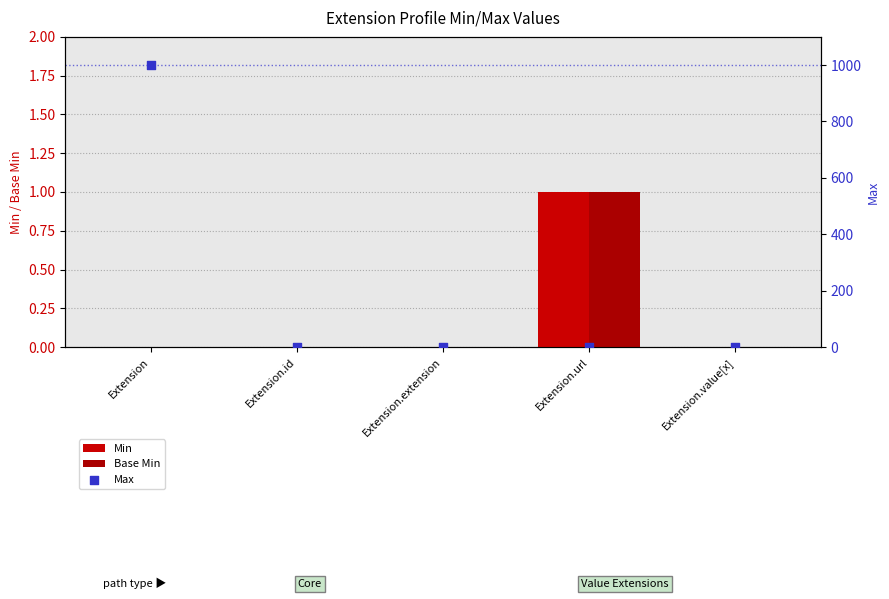

Which series has the widest spread of Y values?

Max